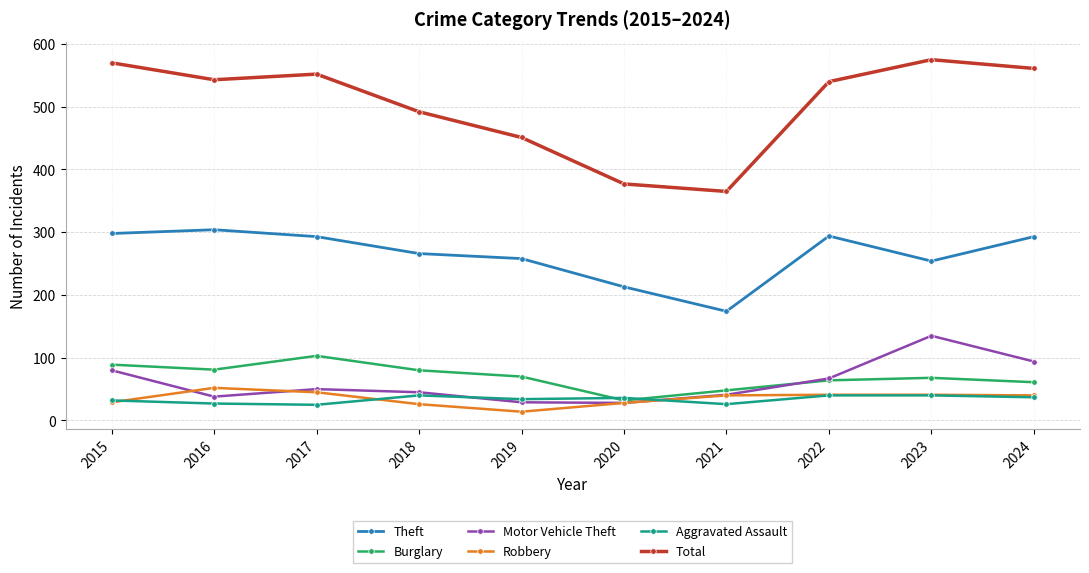

What are all the series names shown in the legend?

Theft, Burglary, Motor Vehicle Theft, Robbery, Aggravated Assault, Total